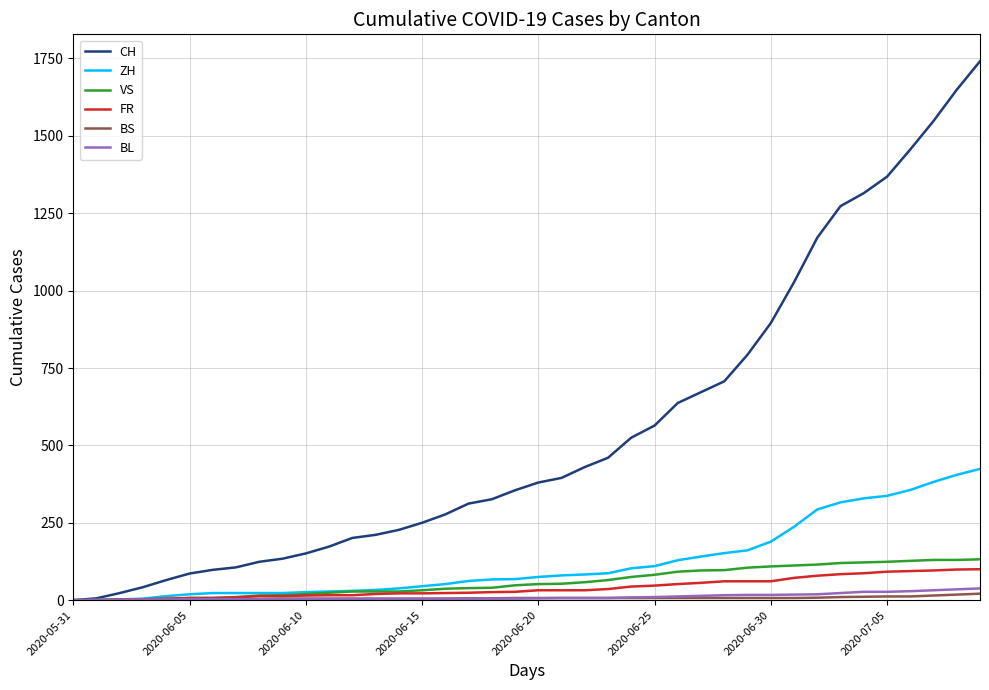

Which series has the largest range (max minus min)?

CH